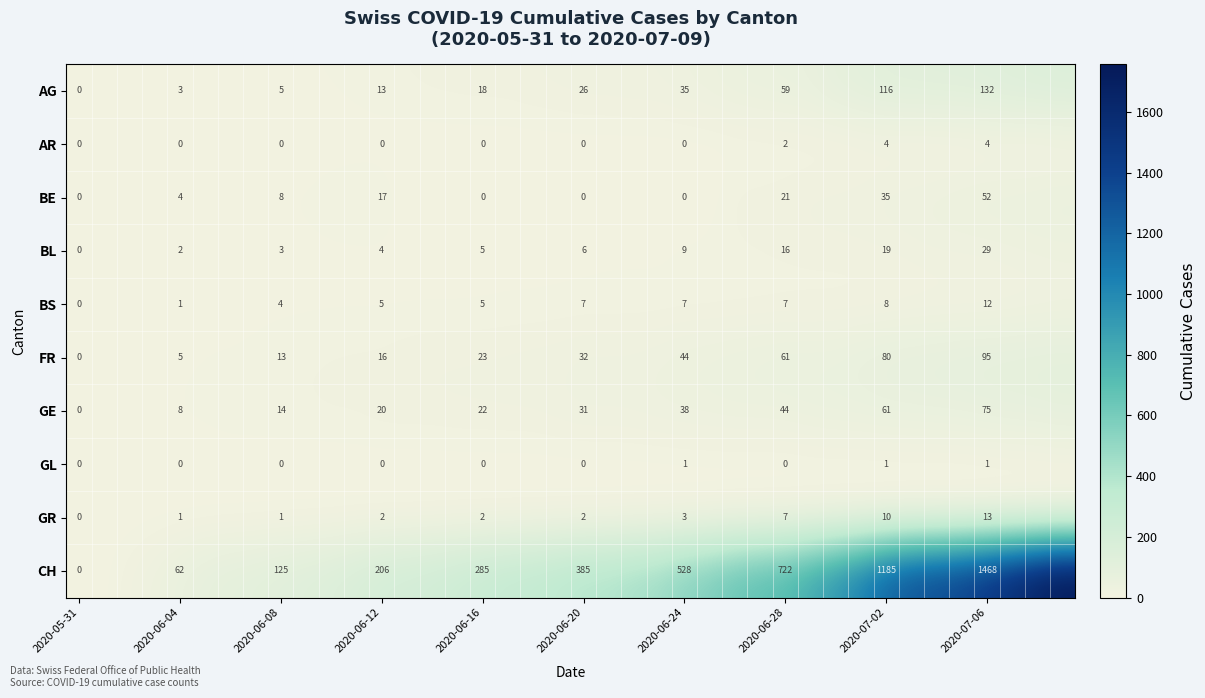

At how many categories does at least one series exceed 1249?

7